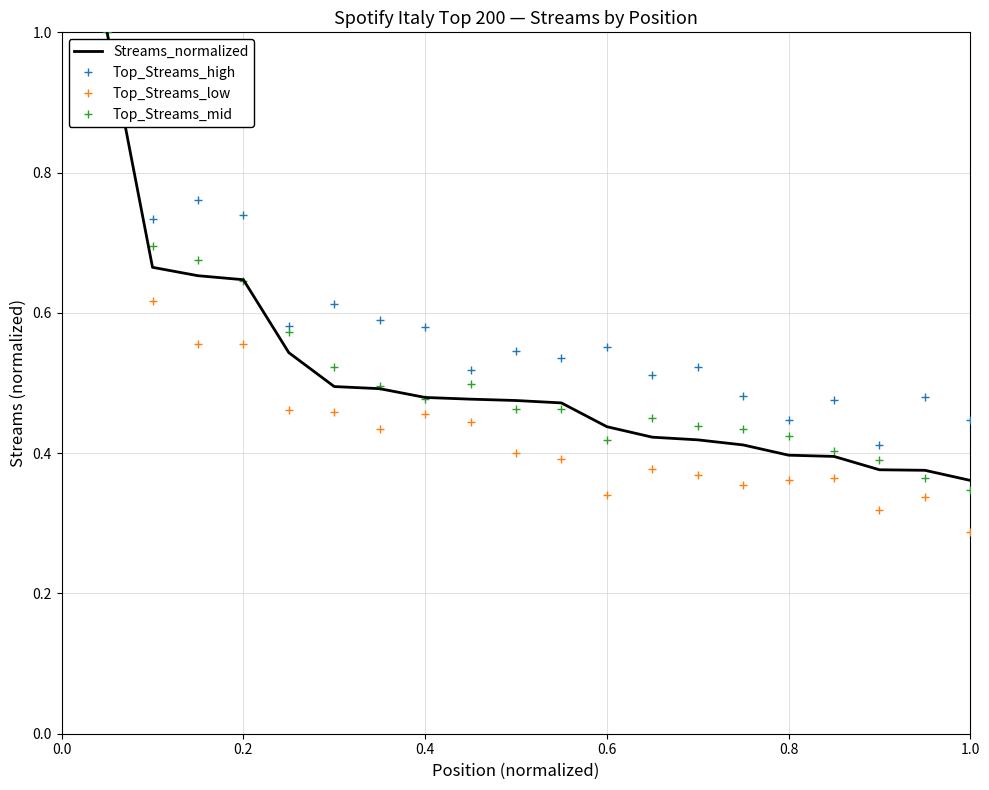

What is the difference between the maximum and minimum values in the Streams_normalized series?

0.6